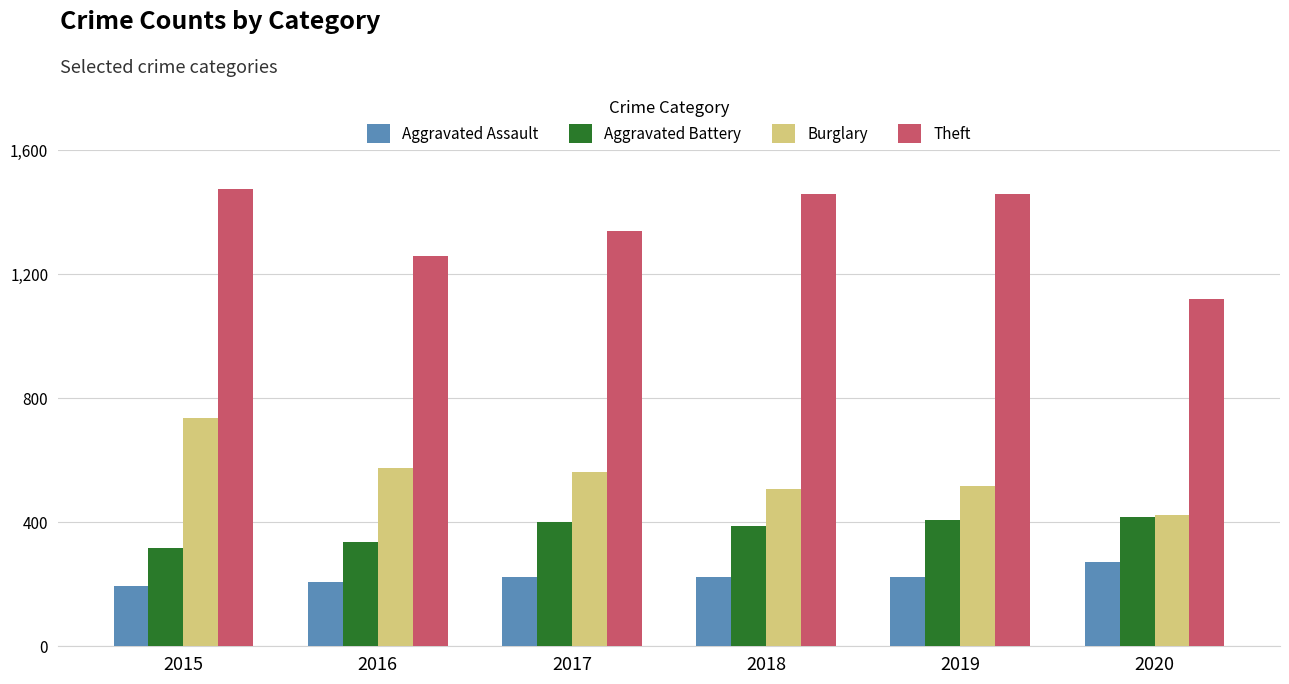

How many bars are there in each group?

4